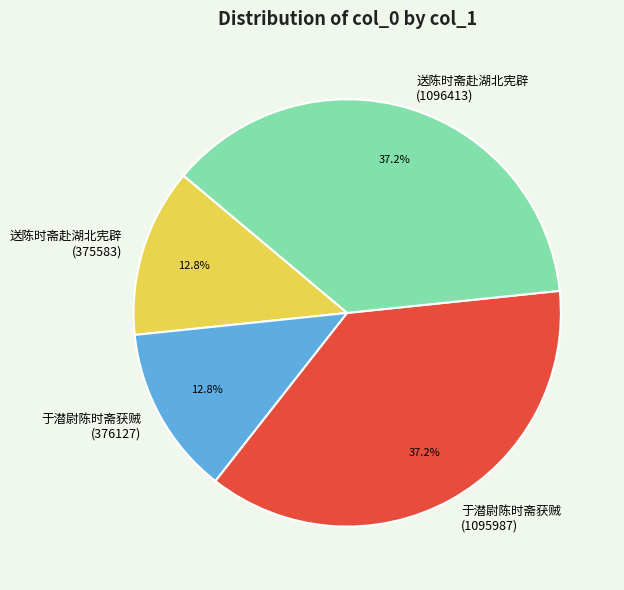

What percentage is NOT represented by 于潜尉陈时斋获贼 (376127)?

87.2%